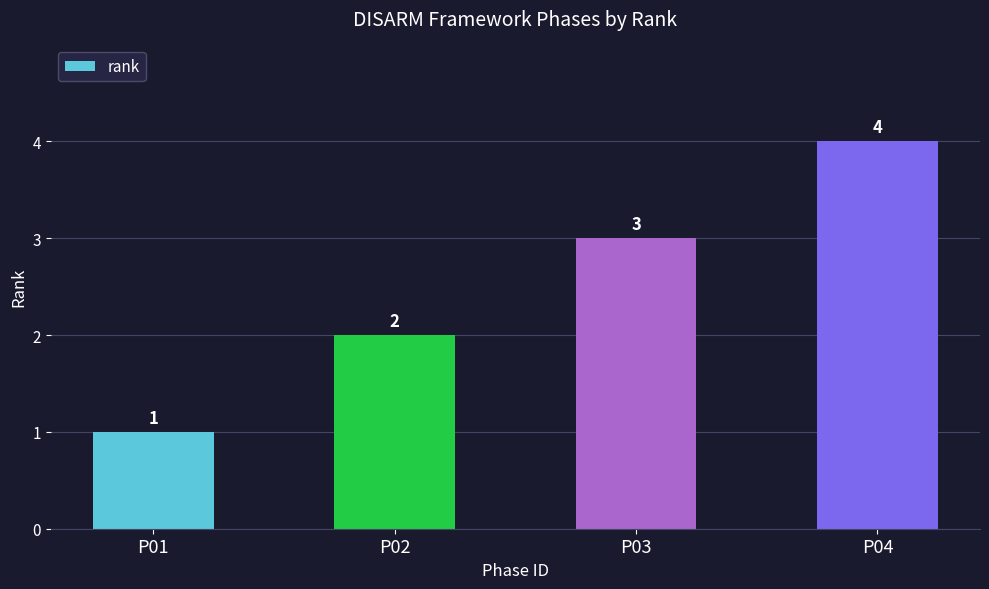

Count the number of data series in this chart.

1